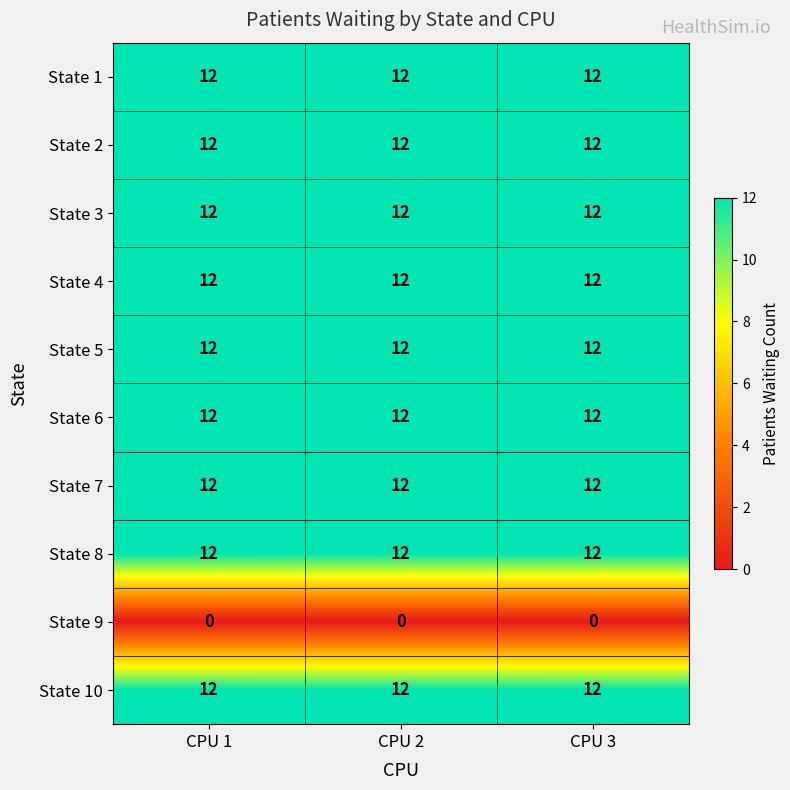

Read the State 10 value at CPU 3.

12